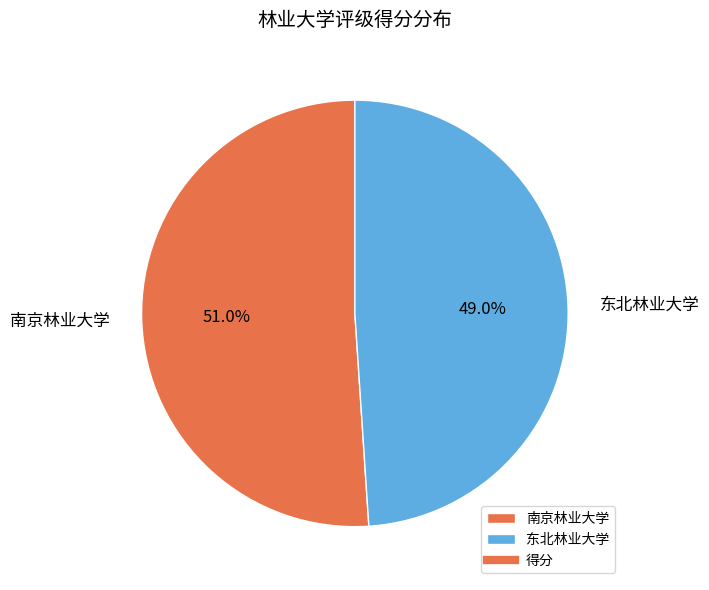

How many slices are in this pie chart?

2